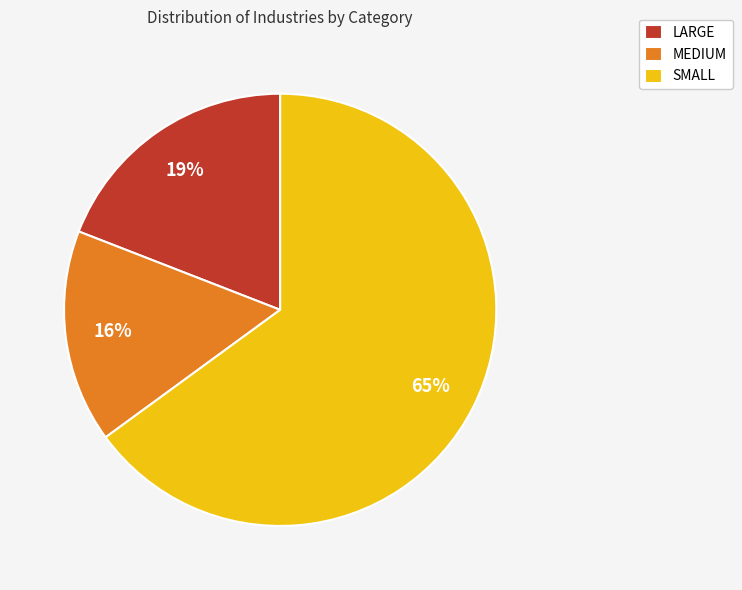

How many slices are in this pie chart?

3